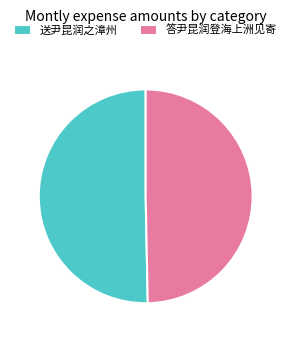

Between 送尹昆润之漳州 and 答尹昆润登海上洲见寄, which is larger?

送尹昆润之漳州